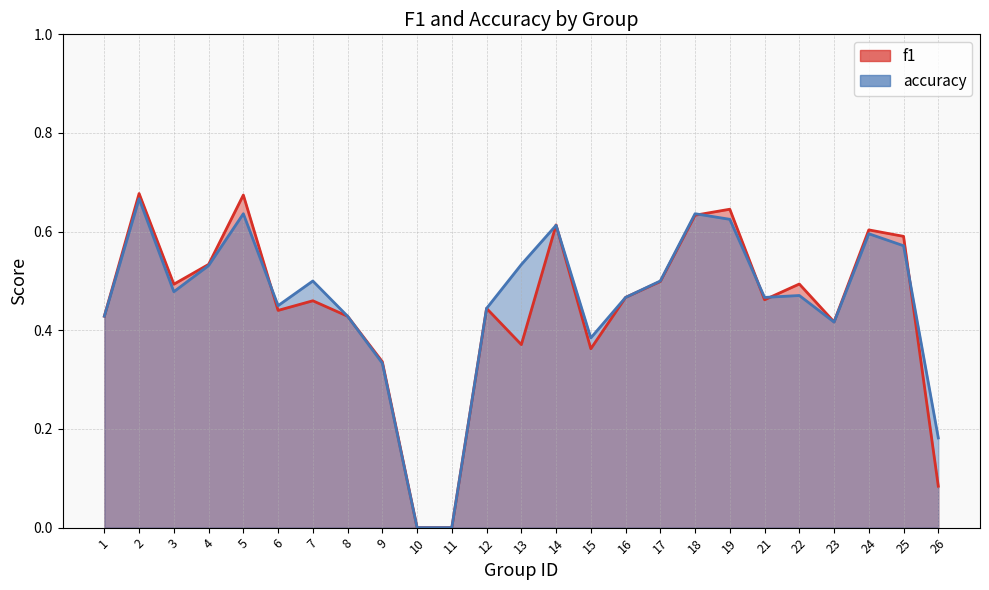

Which series ends up on top after the final intersection of f1 and accuracy?

accuracy